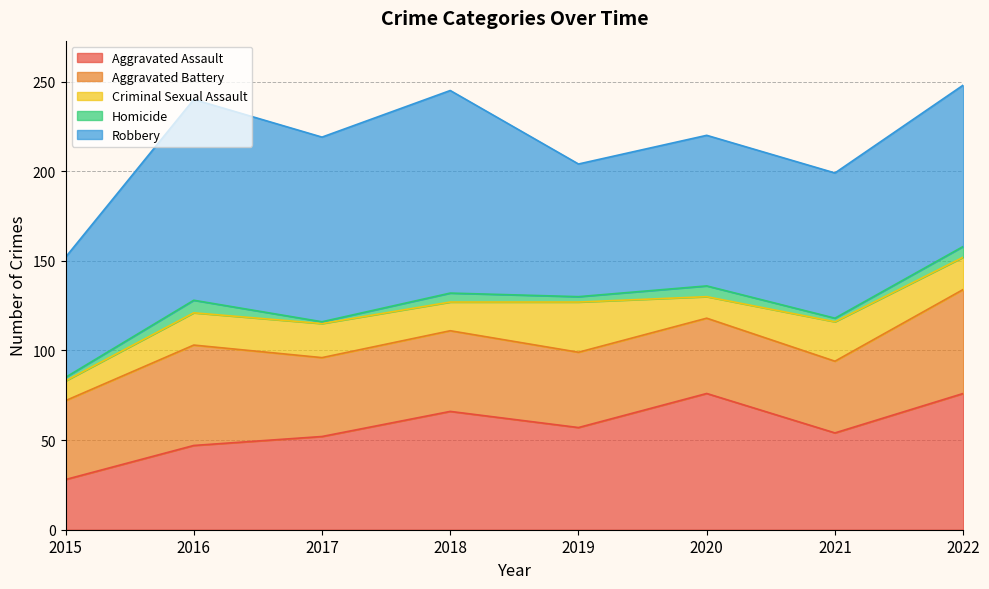

True or false: Criminal Sexual Assault and Robbery cross at least once.

False